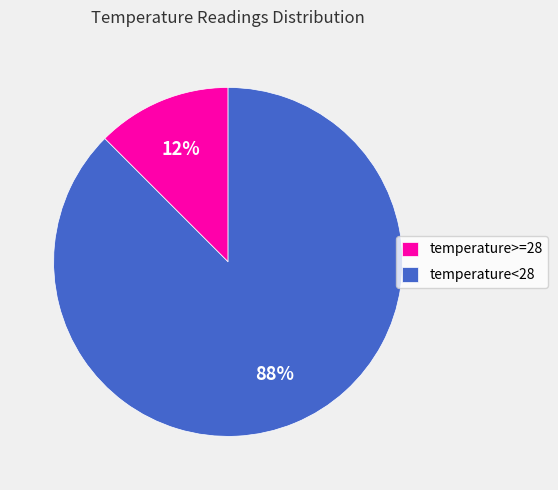

True or false: temperature>=28 accounts for 1% of the total.

False